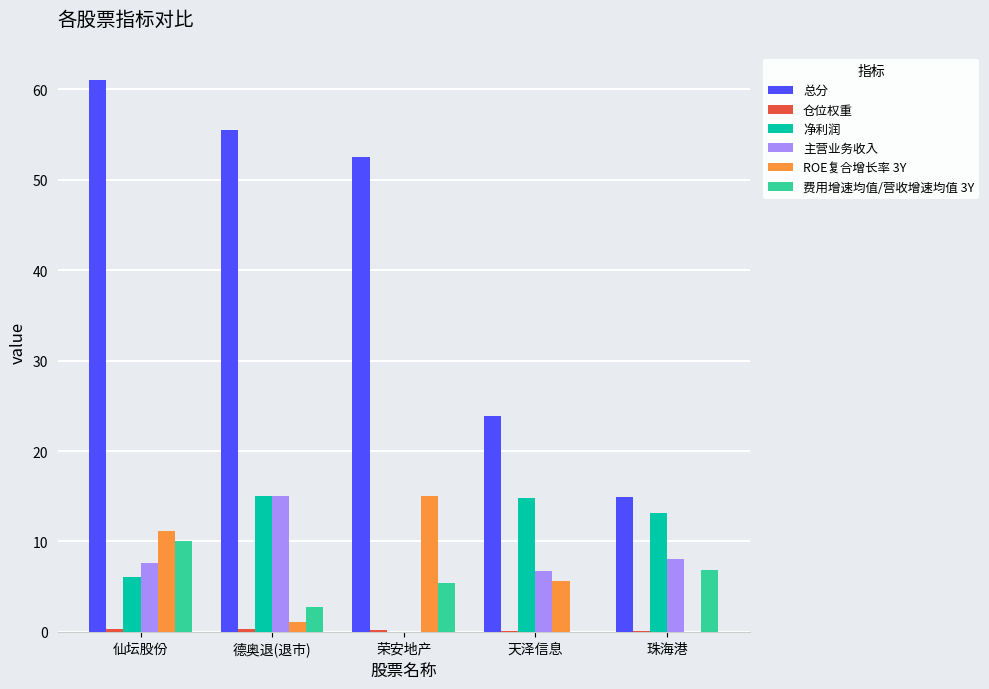

True or false: 总分 has a value of 89.7 at 德奥退(退市).

False